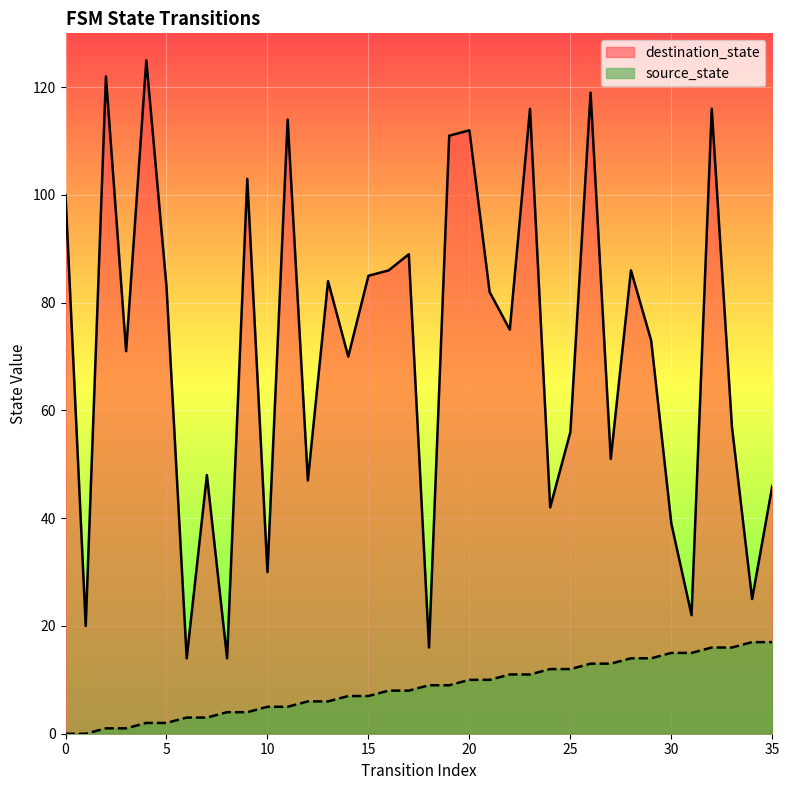

Is it true that source_state equals 3 at 6?

True